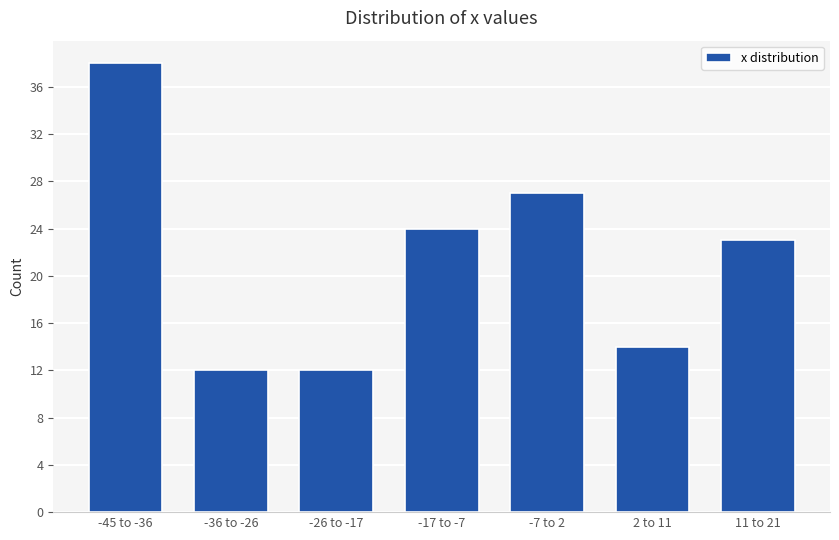

Reading left to right, transcribe all the data shown in this chart.

-45 to -36=38	-36 to -26=12	-26 to -17=12	-17 to -7=24	-7 to 2=27	2 to 11=14	11 to 21=23